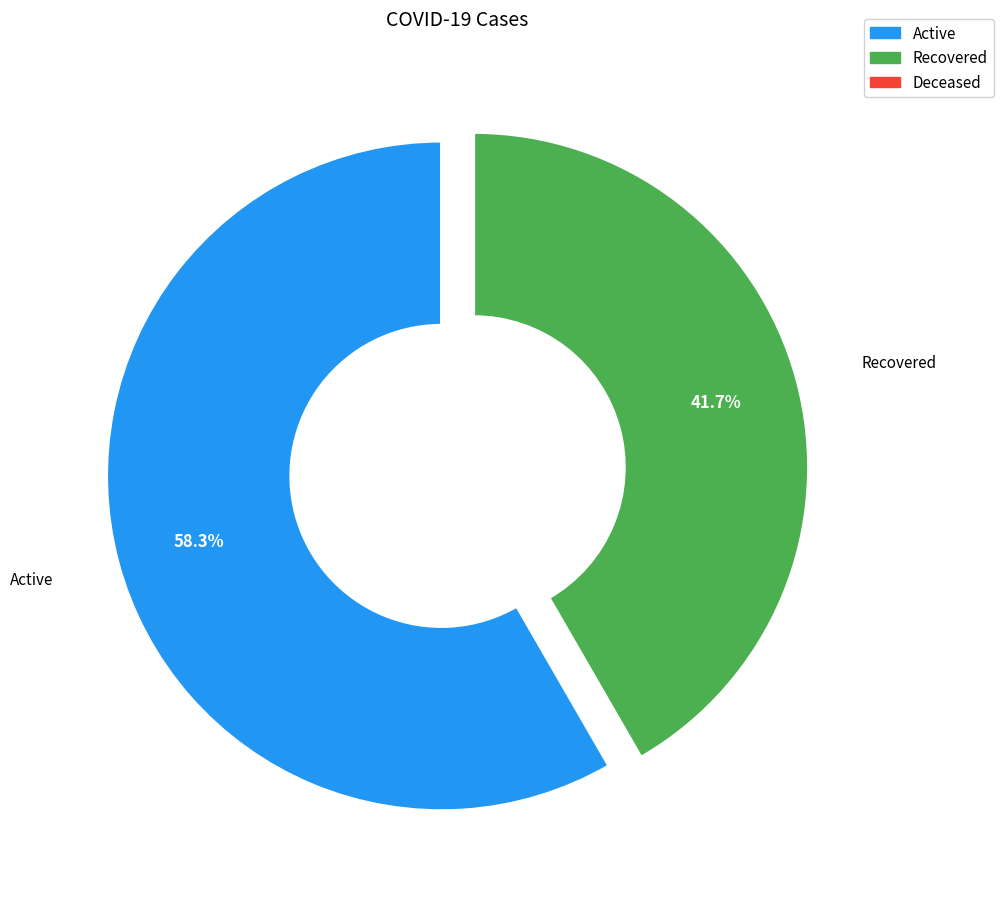

What is the largest slice in the pie chart?

Active